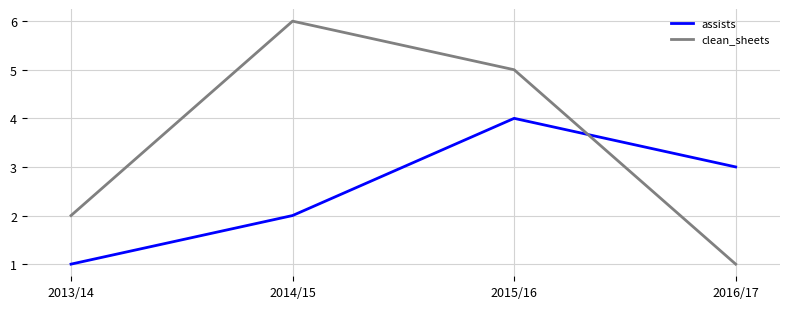

What is the maximum value shown in the chart?

6